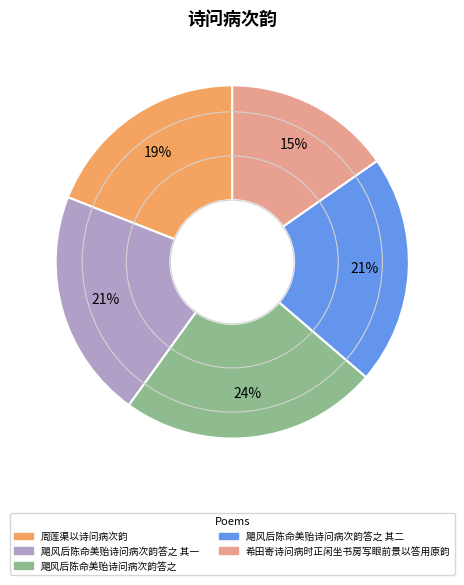

To the nearest percent, what is the average slice percentage?

20%